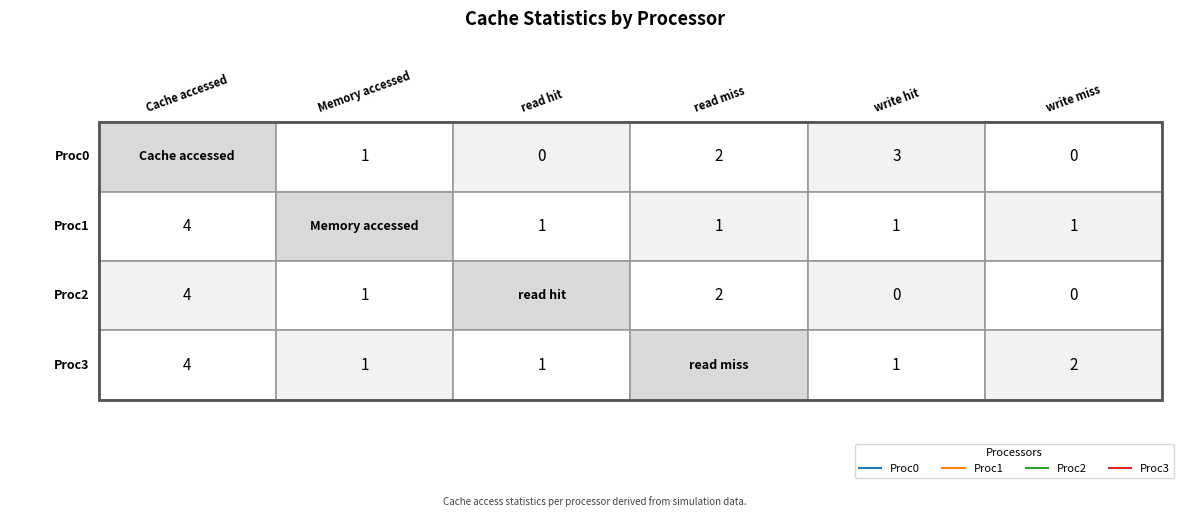

True or false: Proc2 has a value of 0 at write hit.

True